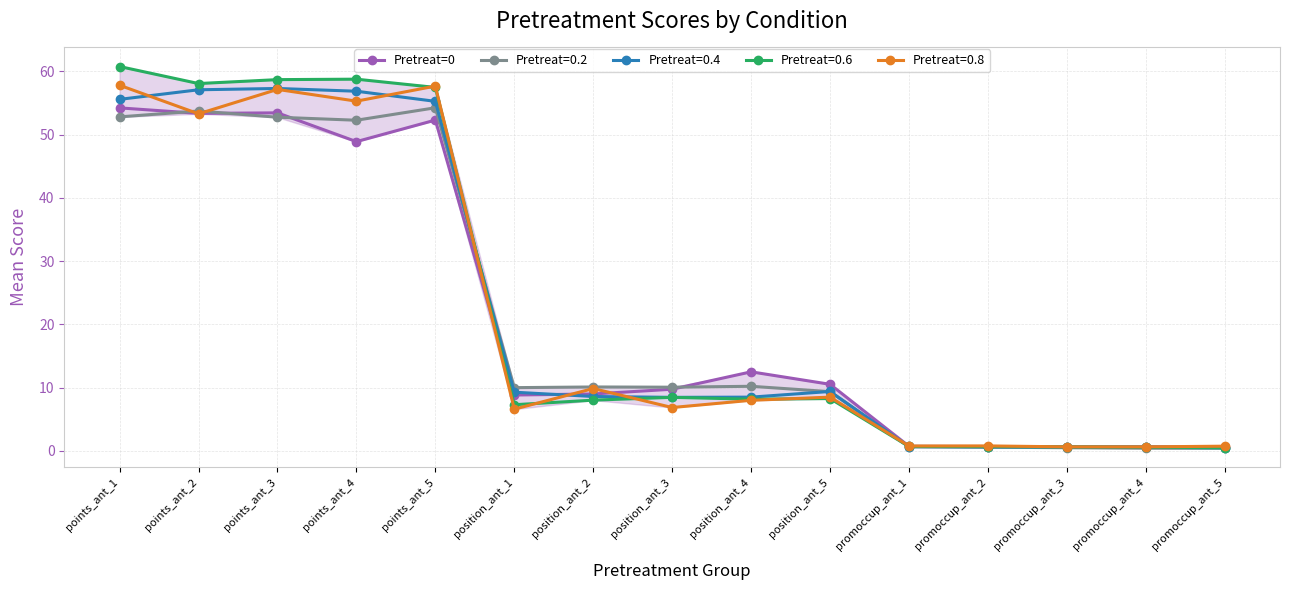

What is the value of the Pretreat=0 point at the 7th from the left?

9.0